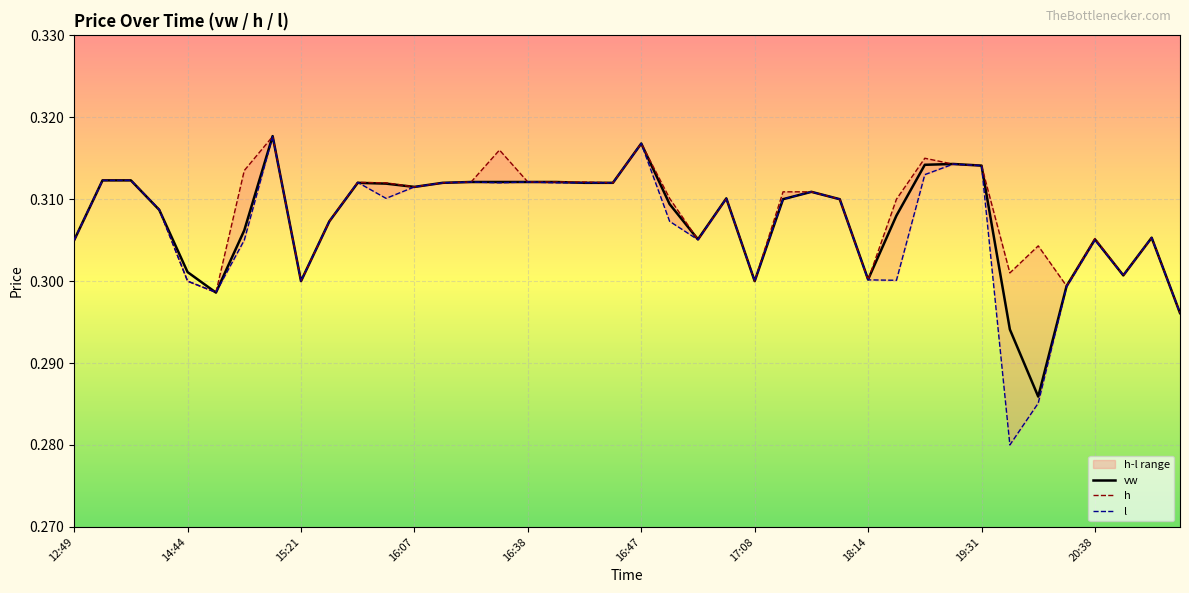

Is the value of vw at 16:38 greater than the value of l at 25?

No